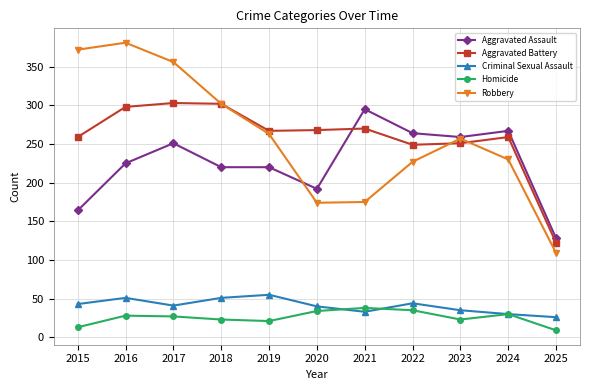

True or false: Aggravated Assault has more than 2 points higher than both neighbors.

True